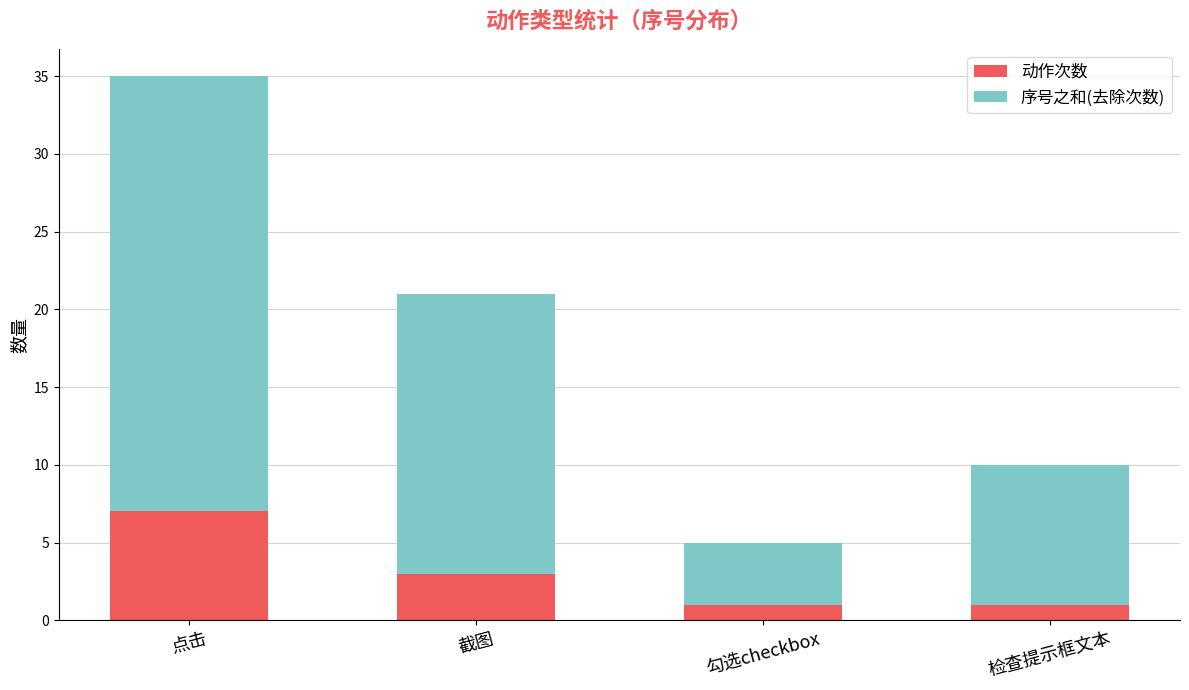

What is the maximum value for 动作次数?

7